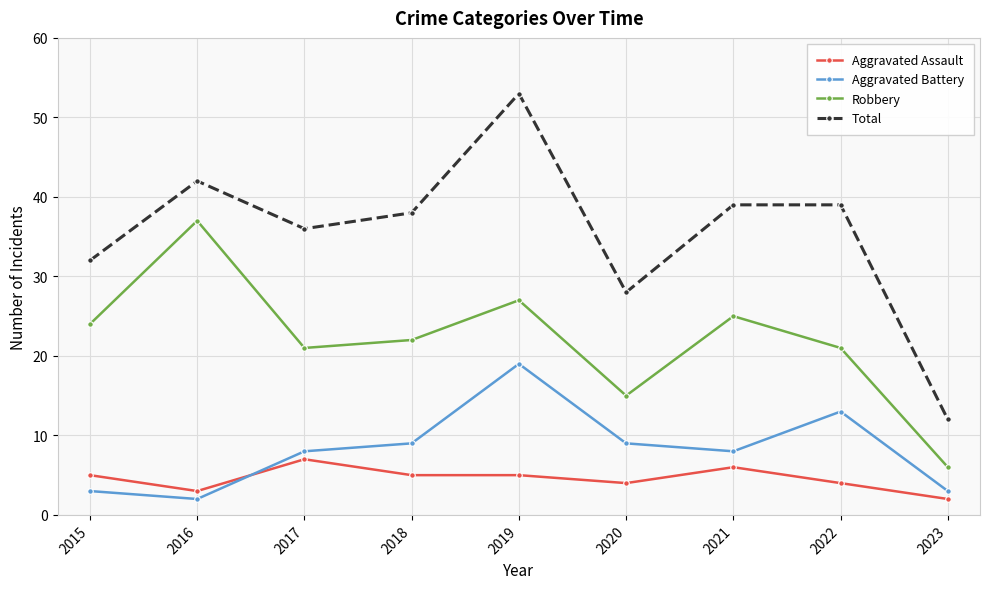

What is the value of the Robbery point at the 9th from the left?

6